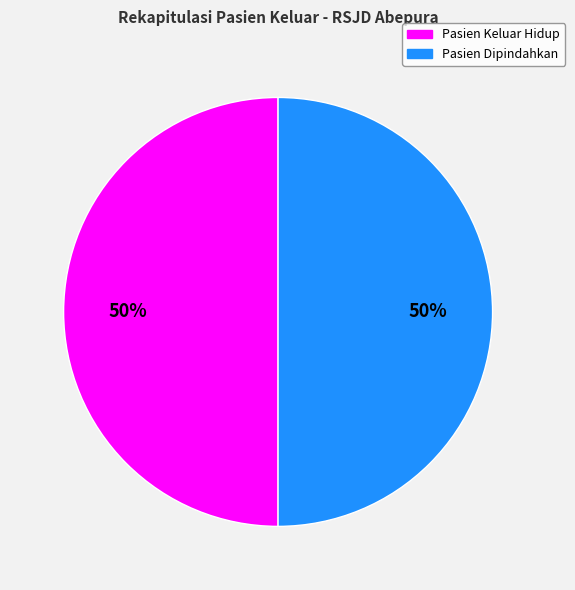

To the nearest percent, what is the average slice percentage?

50%